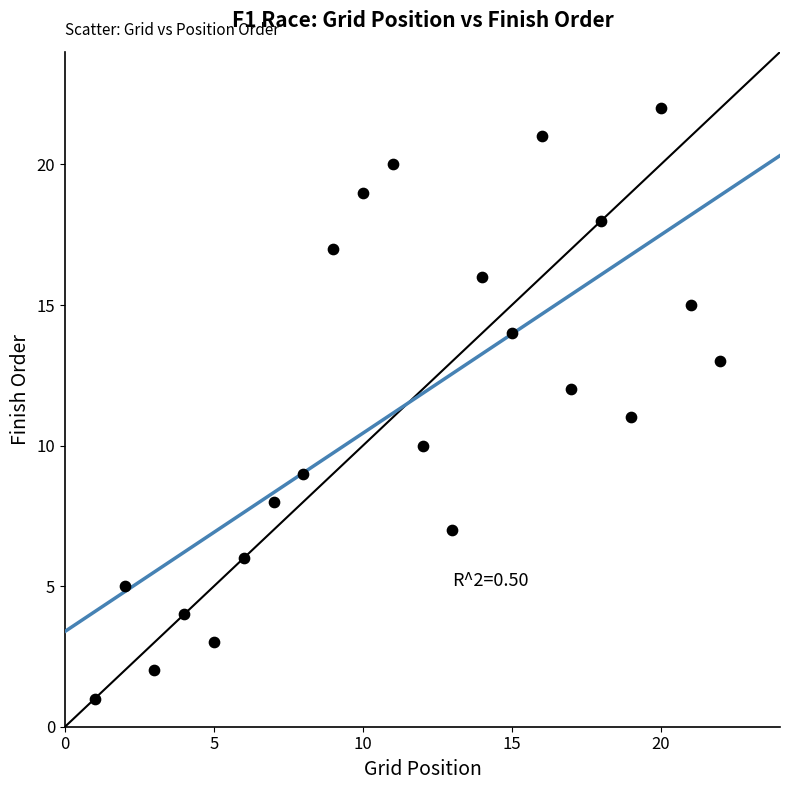

What is the range of X values (max minus min)?

21